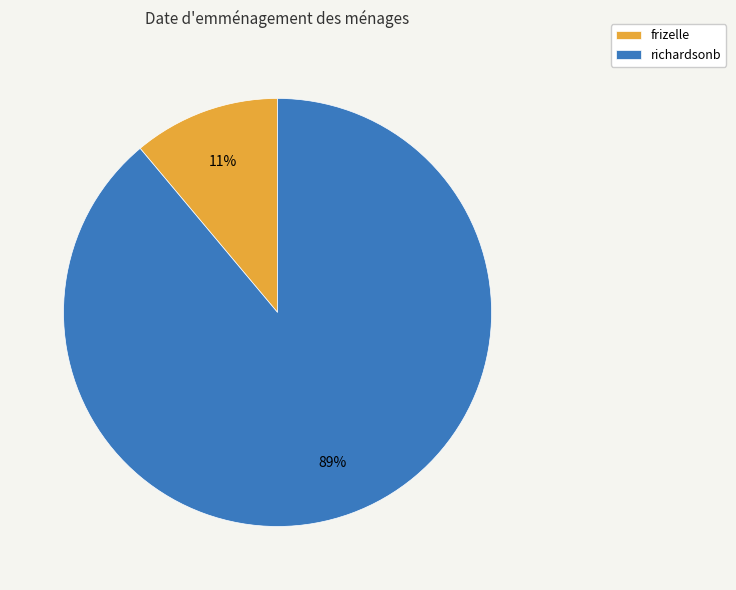

Is frizelle the majority of the pie?

No